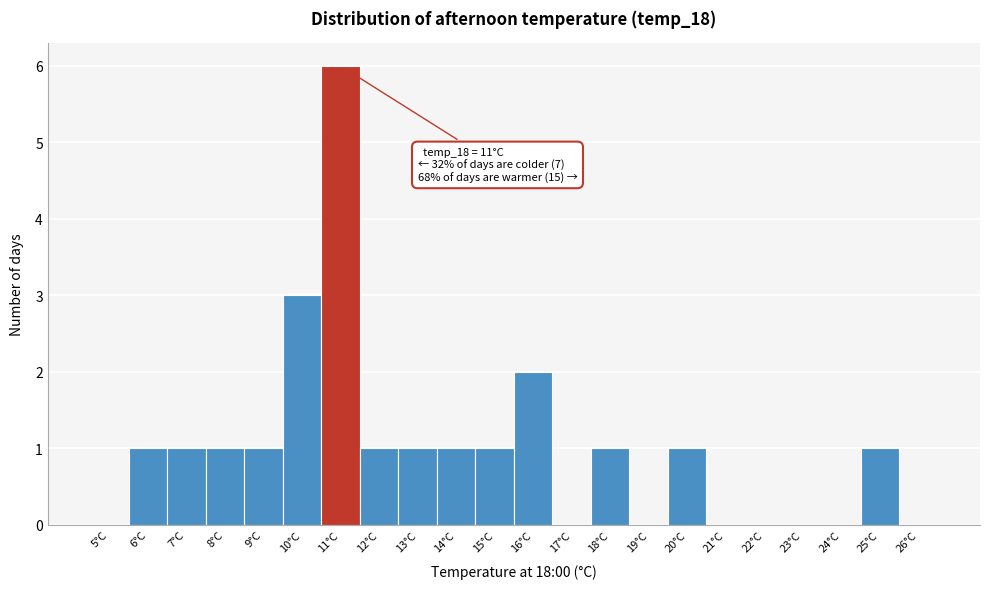

Reading left to right, list all the values displayed in this chart.

5°C=0	6°C=1	7°C=1	8°C=1	9°C=1	10°C=3	11°C=6	12°C=1	13°C=1	14°C=1	15°C=1	16°C=2	17°C=0	18°C=1	19°C=0	20°C=1	21°C=0	22°C=0	23°C=0	24°C=0	25°C=1	26°C=0